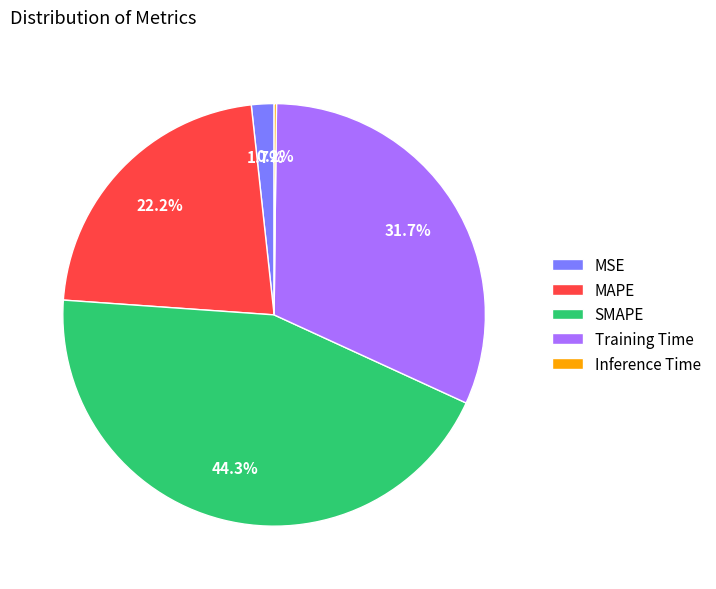

Which has a higher value, MSE or Training Time?

Training Time